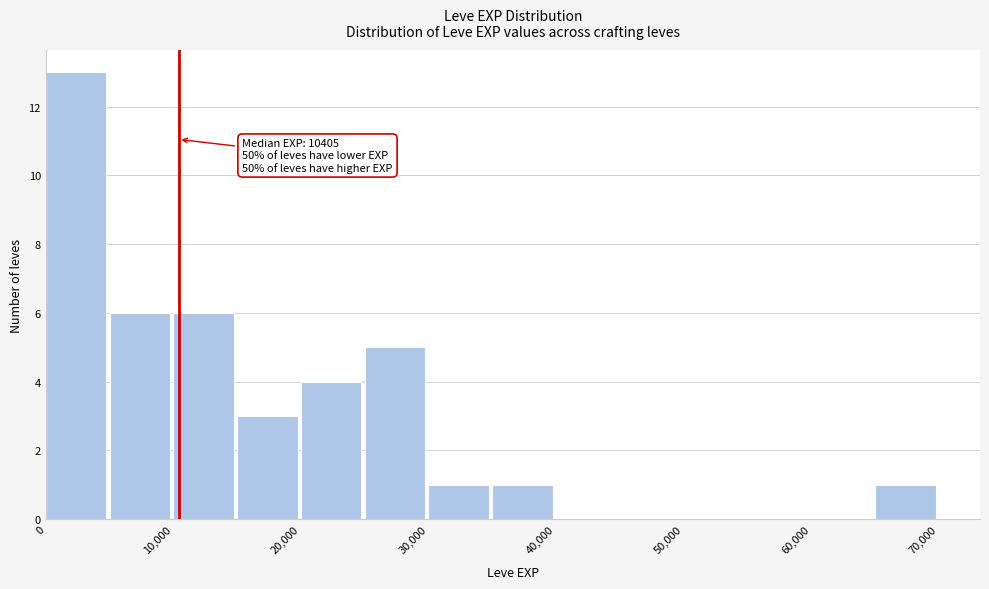

Which range on the x-axis has the tallest bar?

0 to 5000